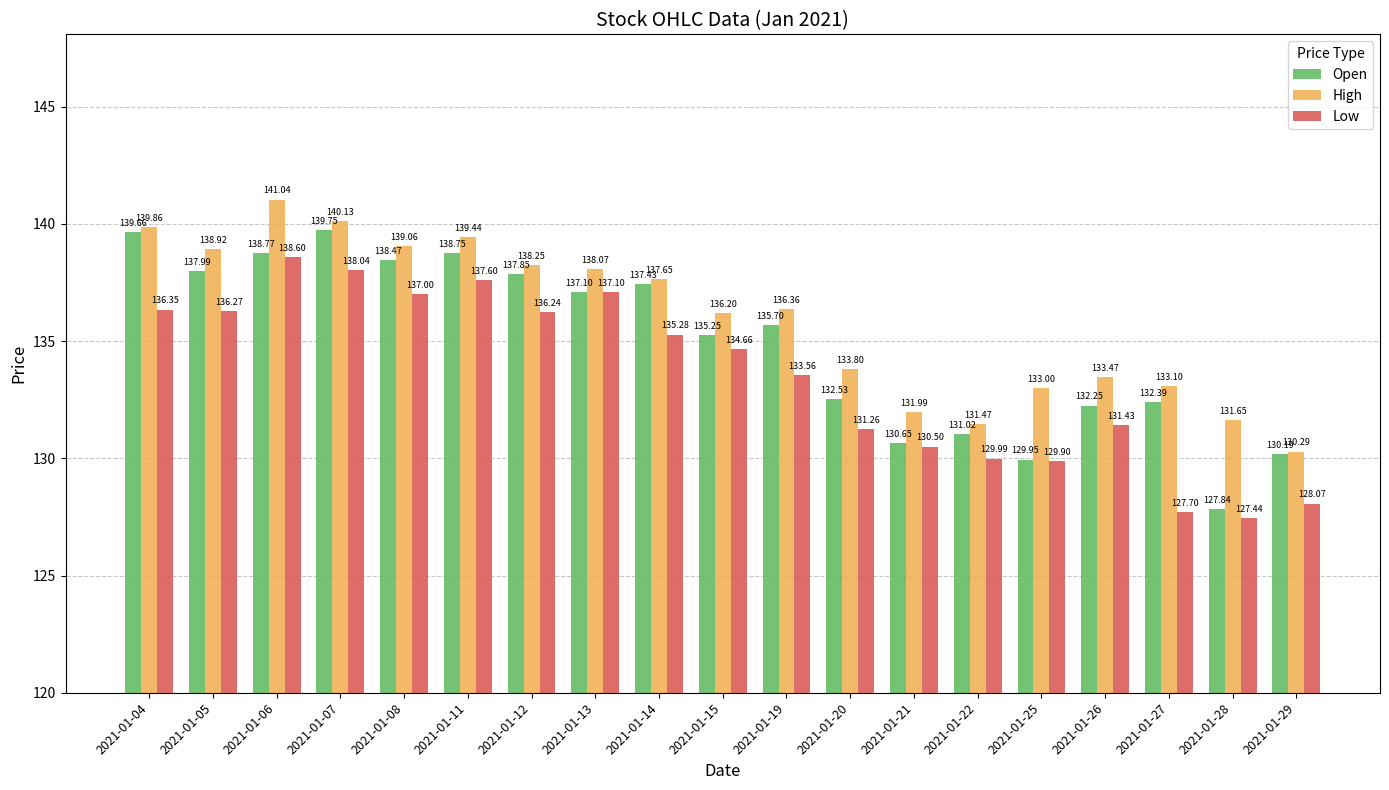

How many categories are shown in the chart?

19